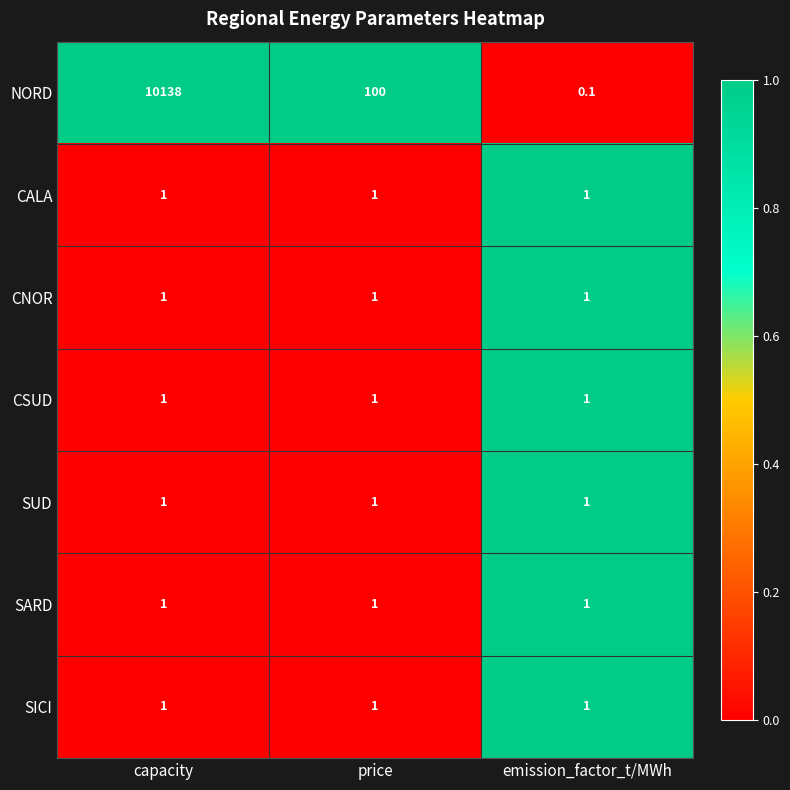

What is the difference between the highest and lowest values at emission_factor_t/MWh?

0.9